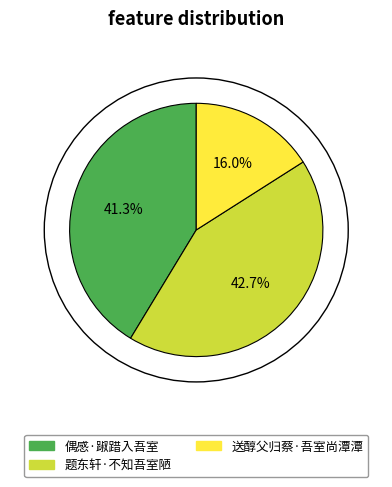

Which slice is the smallest?

送醇父归蔡·吾室尚潭潭